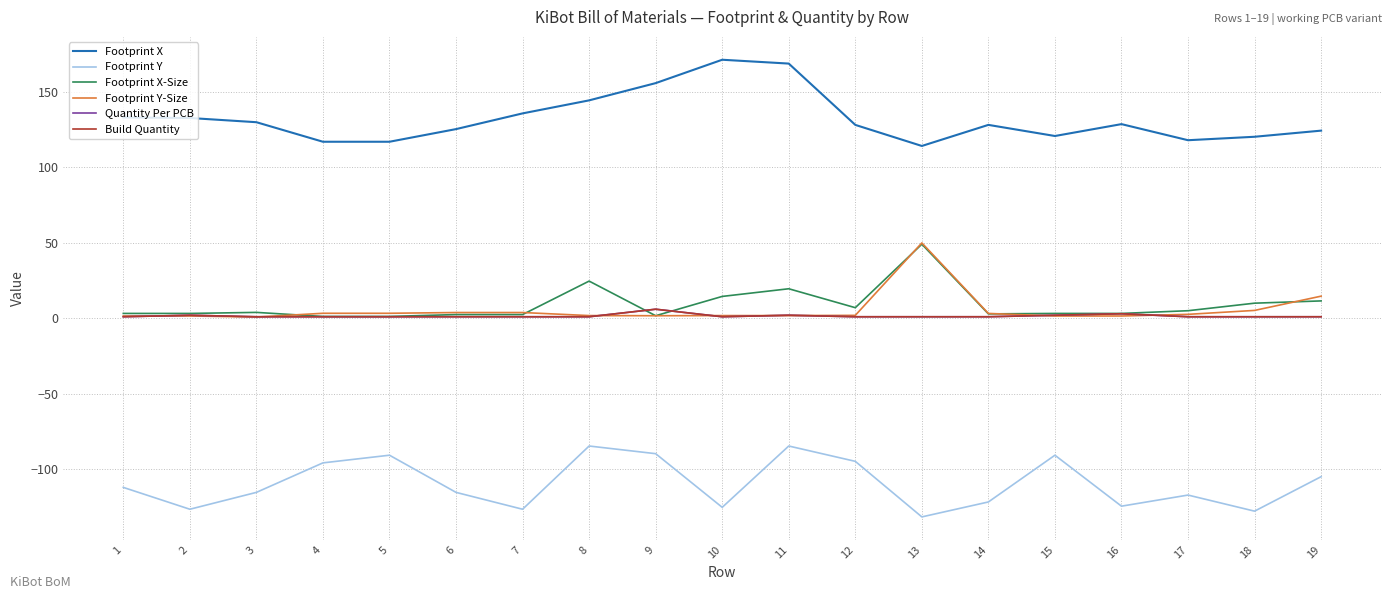

Does the chart have visible grid lines?

Yes